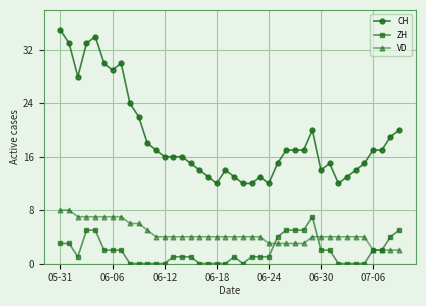

How many series are shown in this chart?

3